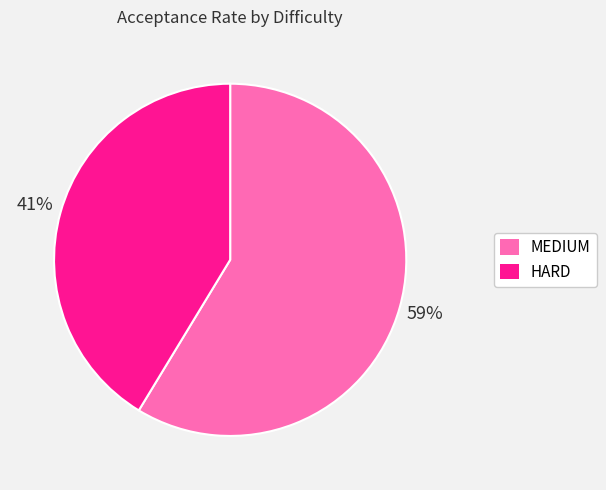

How many segments does this pie chart have?

2